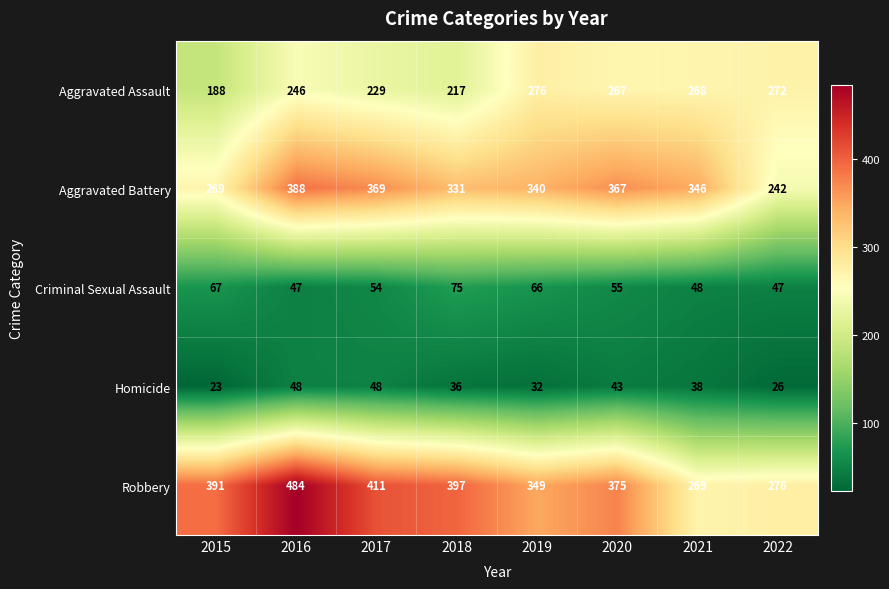

How many series are shown in this chart?

5